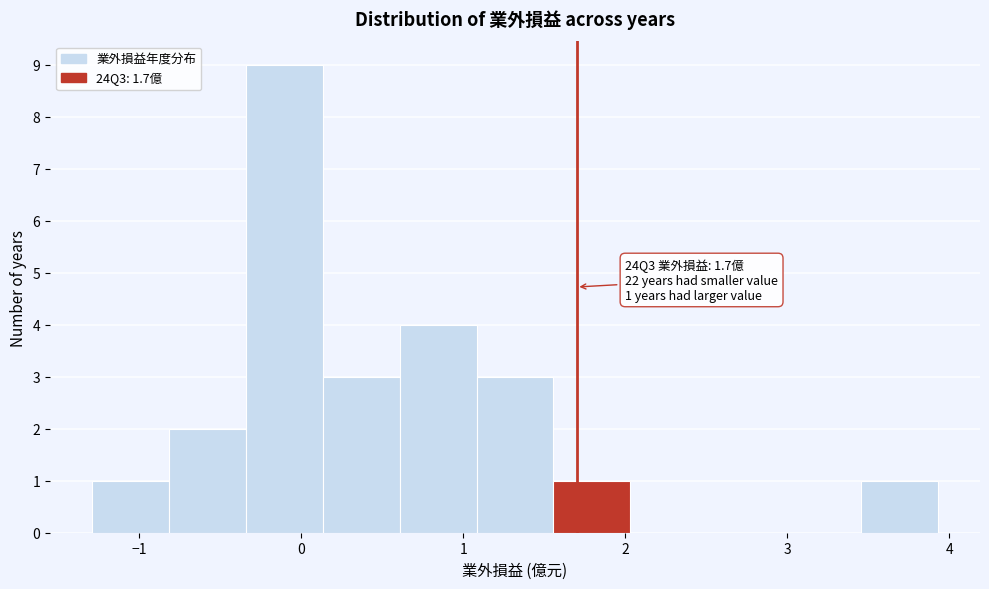

Over which range of the x-axis is the bar tallest?

-0.3 to 0.1